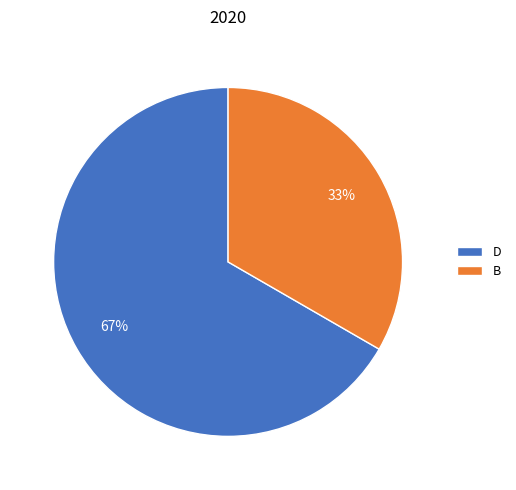

Combined, do B and D account for over 50%?

Yes